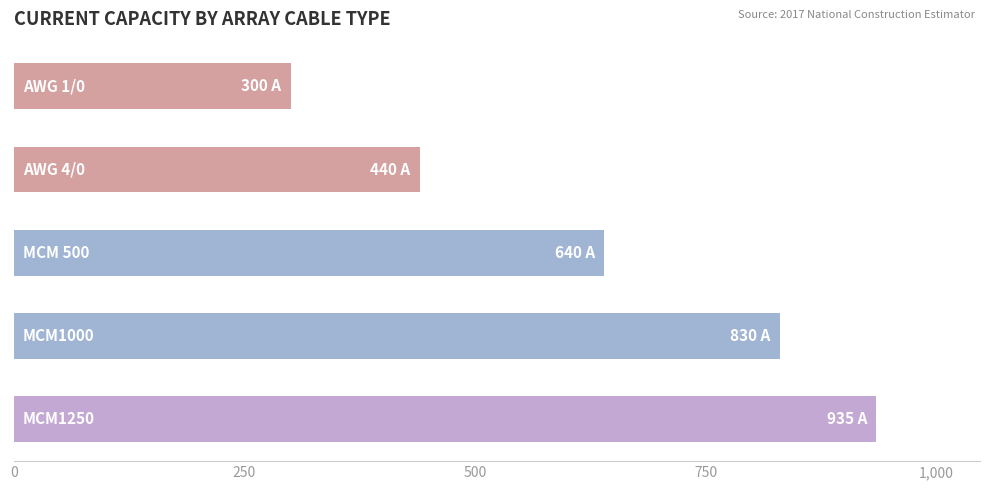

What is the smallest value displayed?

300